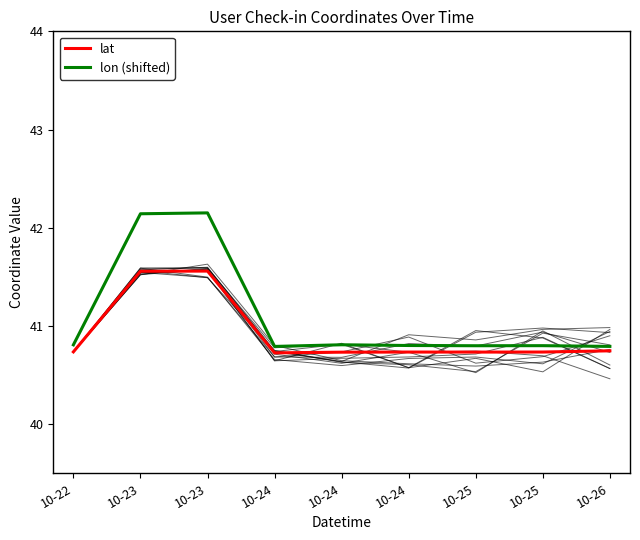

At which category is the sum across all series the highest?

10-23